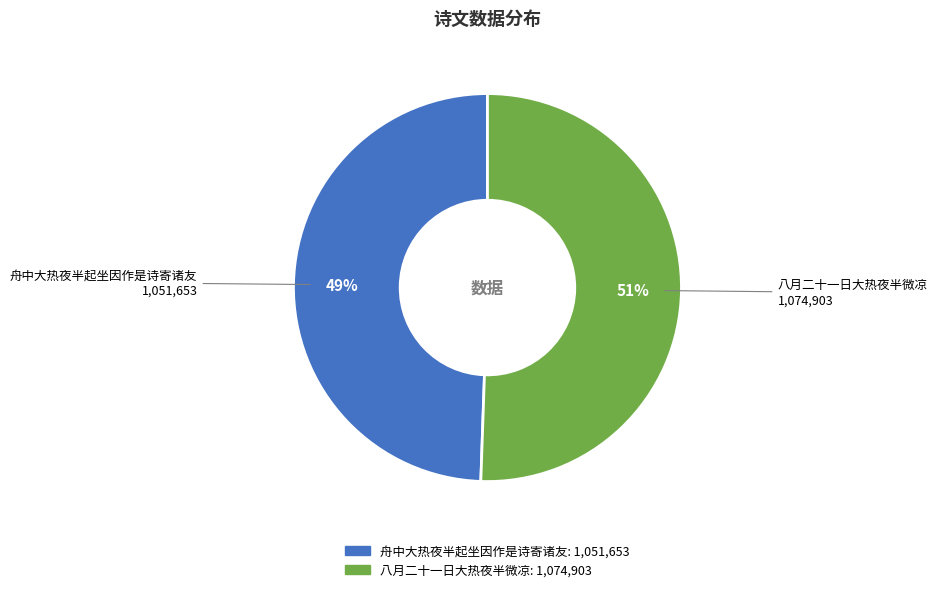

Rank the categories by value from highest to lowest.

八月二十一日大热夜半微凉, 舟中大热夜半起坐因作是诗寄诸友